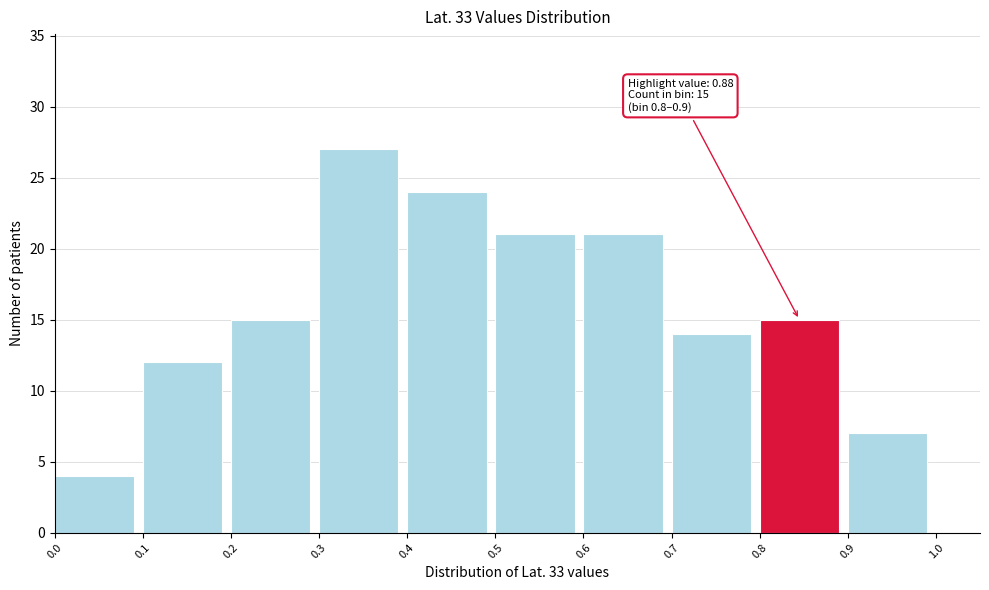

Over which range of the x-axis is the bar tallest?

0.3 to 0.4